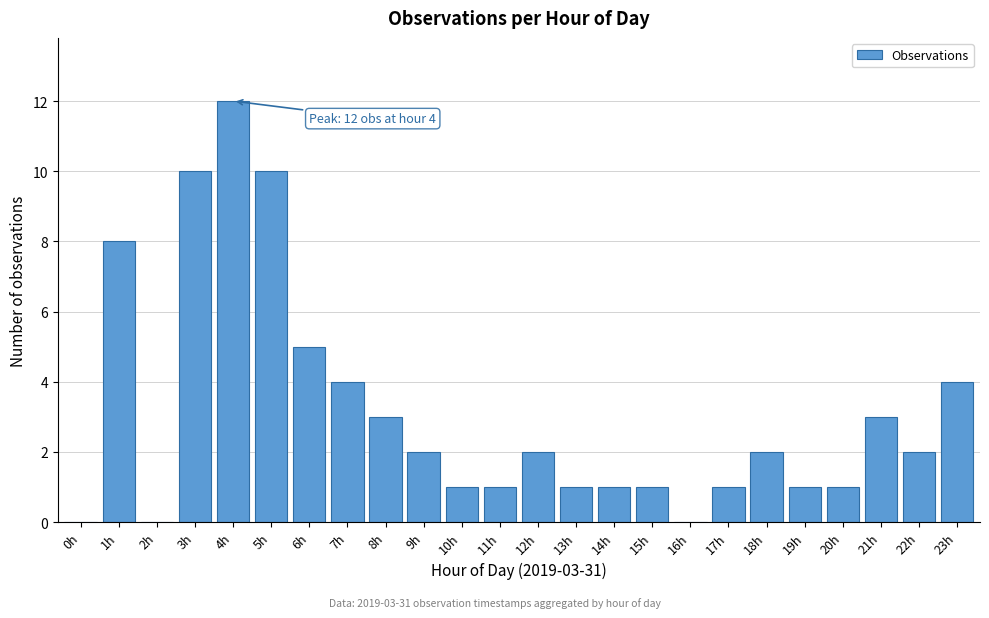

Reading left to right, list all the values displayed in this chart.

0h=0	1h=8	2h=0	3h=10	4h=12	5h=10	6h=5	7h=4	8h=3	9h=2	10h=1	11h=1	12h=2	13h=1	14h=1	15h=1	16h=0	17h=1	18h=2	19h=1	20h=1	21h=3	22h=2	23h=4